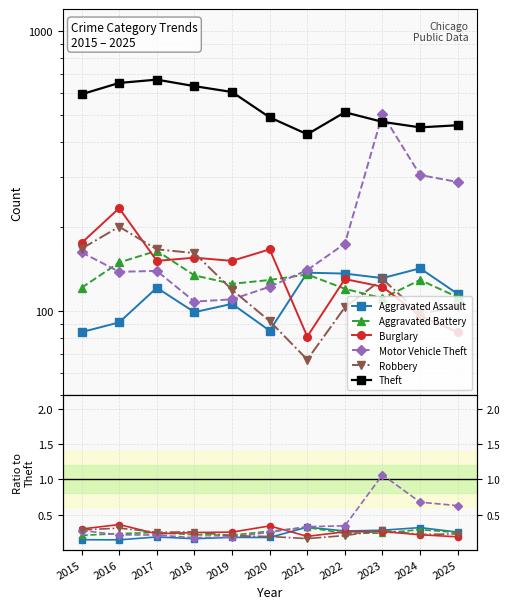

What is the value of the Robbery point at the 3rd from the left?

0.2